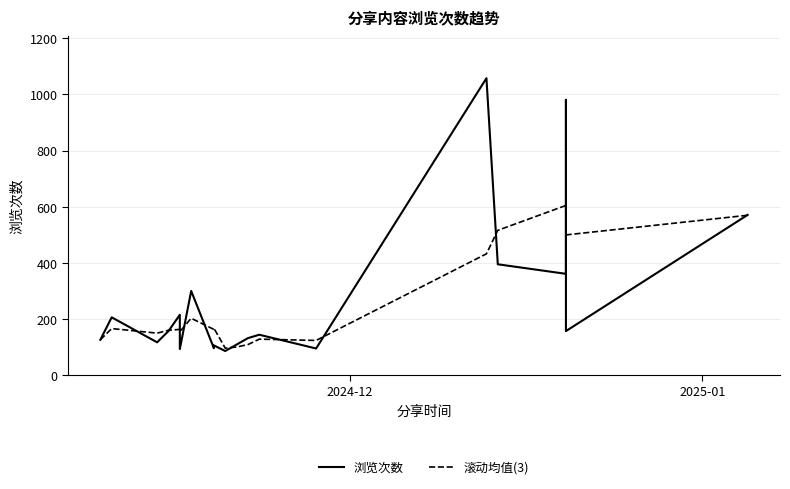

What is the minimum value for 滚动均值(3)?

96.0